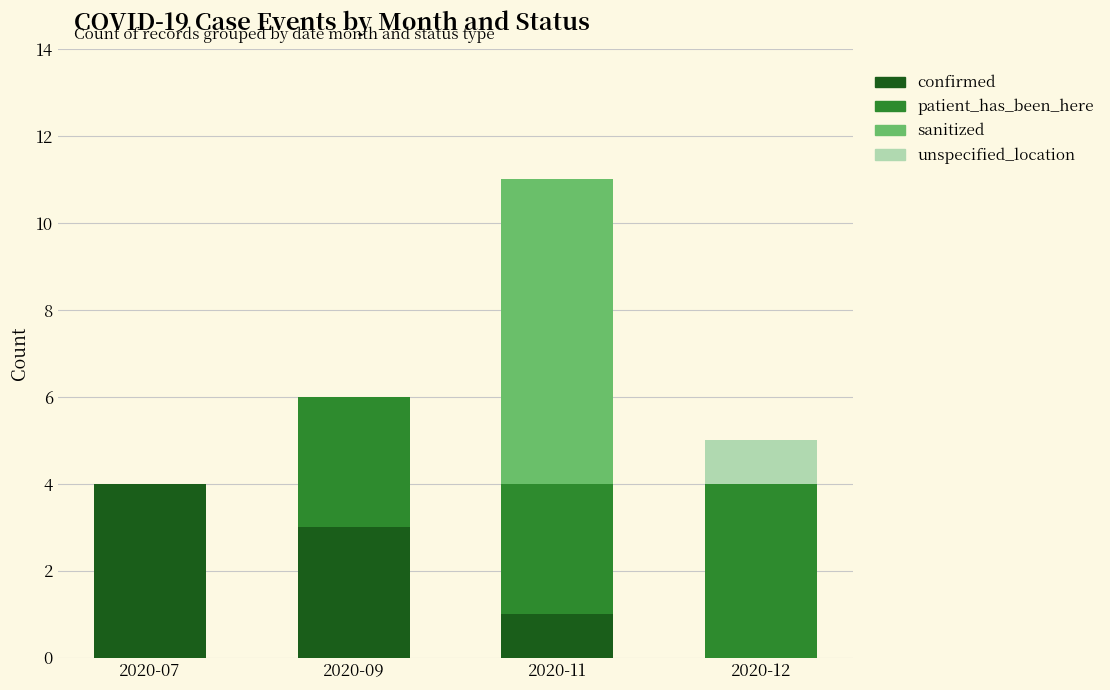

Which category has the highest value in the confirmed series?

2020-07